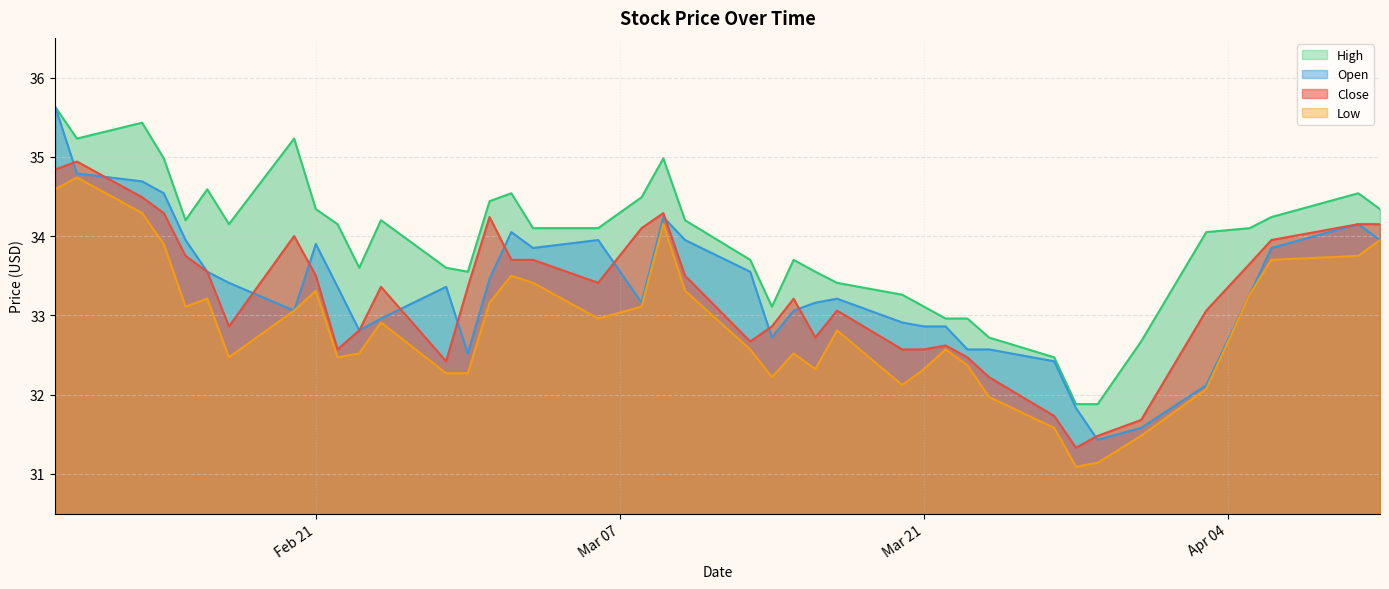

What are all the series names shown in the legend?

Close, Open, High, Low